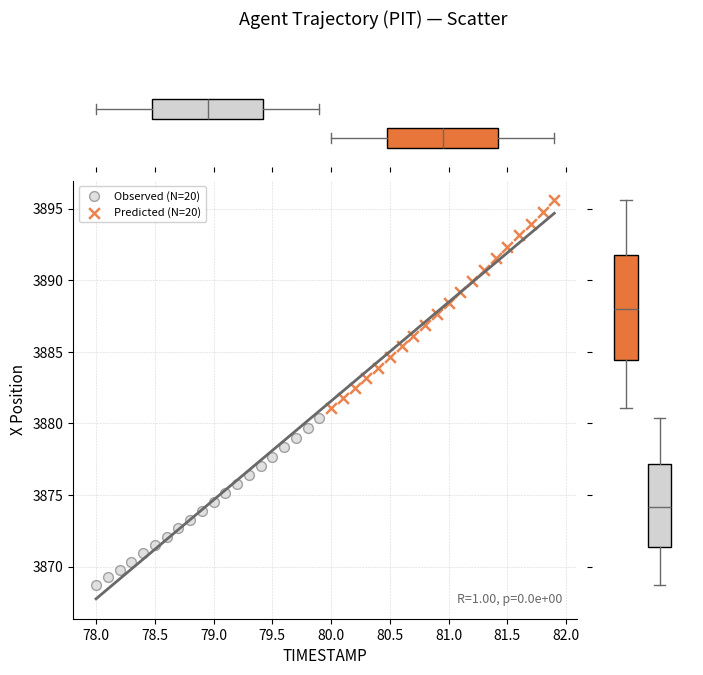

Which series reaches the minimum Y coordinate?

Observed (N=20)